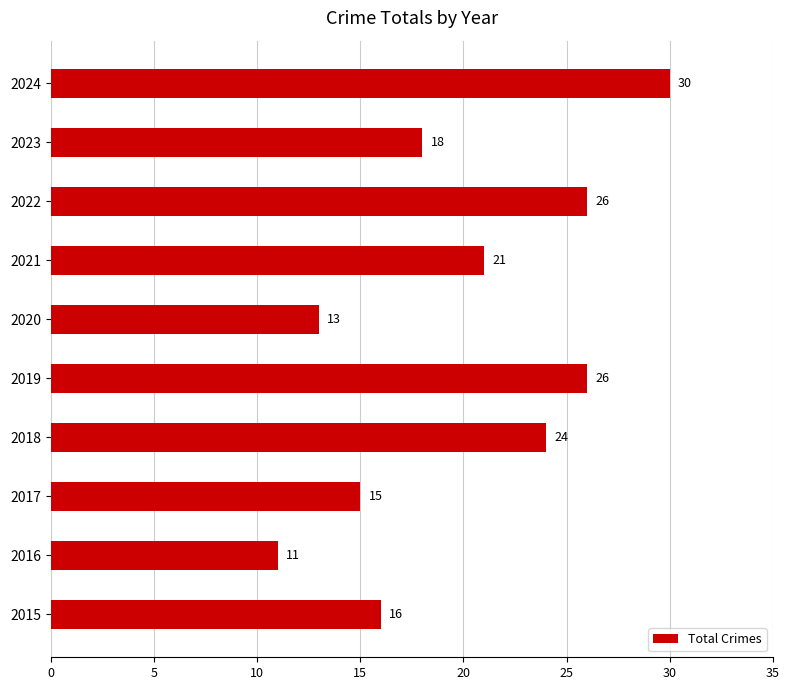

How many values are below 21?

5